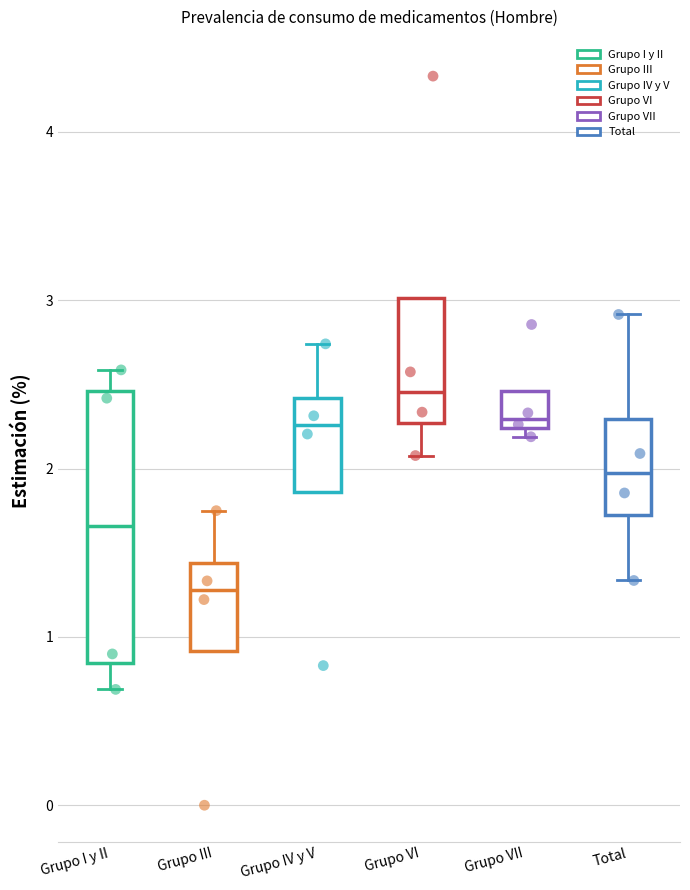

Reading left to right, read every box against the y-axis: the position of its median line, the range the box covers, and the ends of its whiskers. The values are not printed on the chart, so give them approximately, as read against the axis.

Grupo I y II: median 1.7, box 0.8 to 2.5, whiskers 0.7 to 2.6
Grupo III: median 1.3, box 0.9 to 1.4, whiskers 0.9 to 1.7
Grupo IV y V: median 2.3, box 1.9 to 2.4, whiskers 1.9 to 2.7
Grupo VI: median 2.5, box 2.3 to 3.0, whiskers 2.1 to 3.0
Grupo VII: median 2.3, box 2.2 to 2.5, whiskers 2.2 (just below the box's lower edge) to 2.5
Total: median 2.0, box 1.7 to 2.3, whiskers 1.3 to 2.9